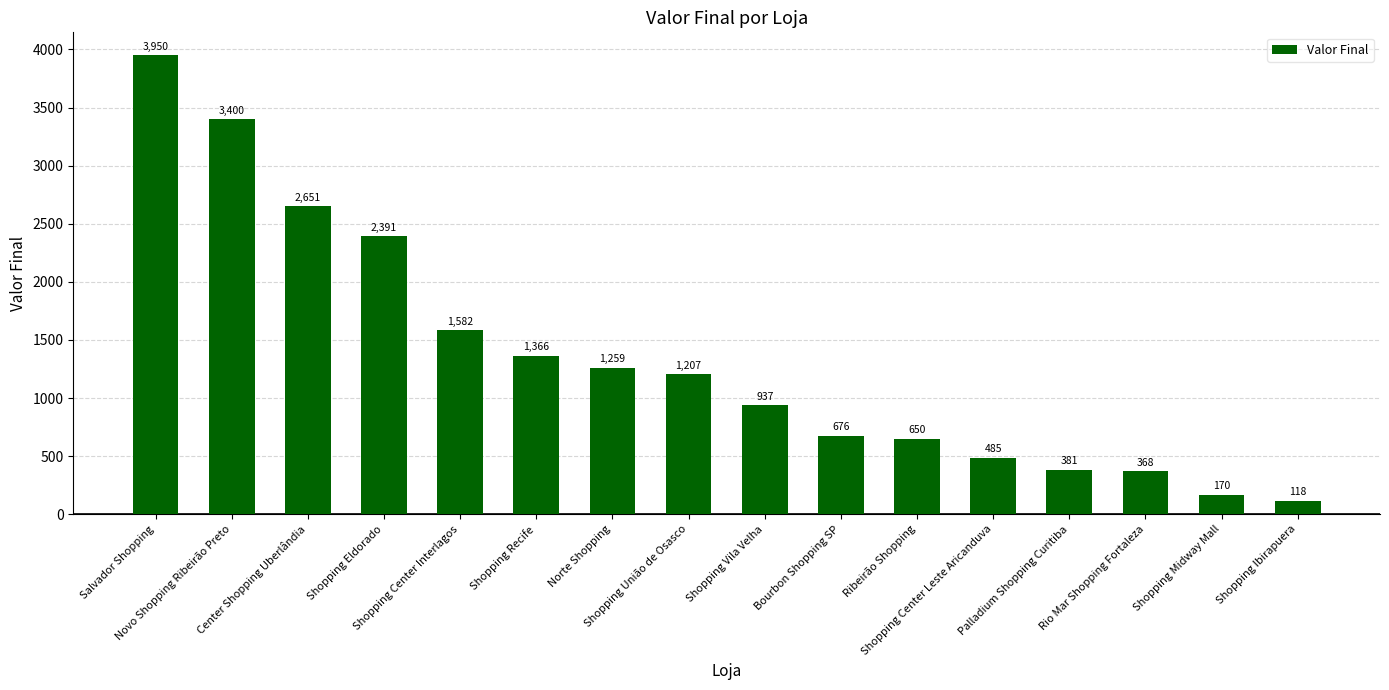

How many bars are there in total?

16